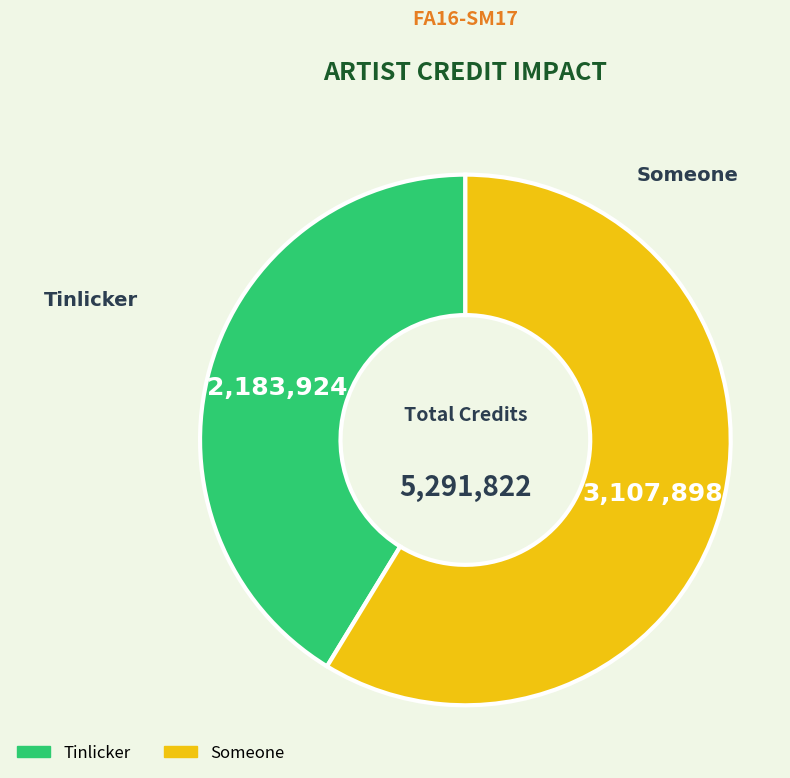

Is Tinlicker the majority of the pie?

No